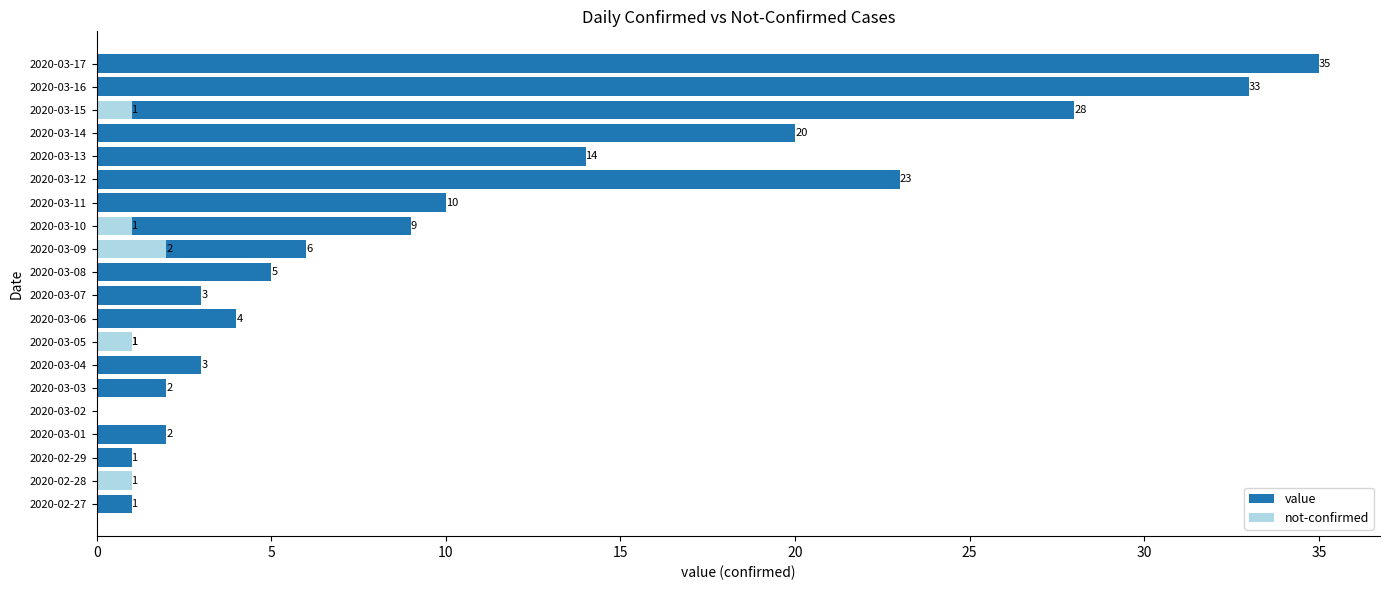

What are all the series names shown in the legend?

value, not-confirmed